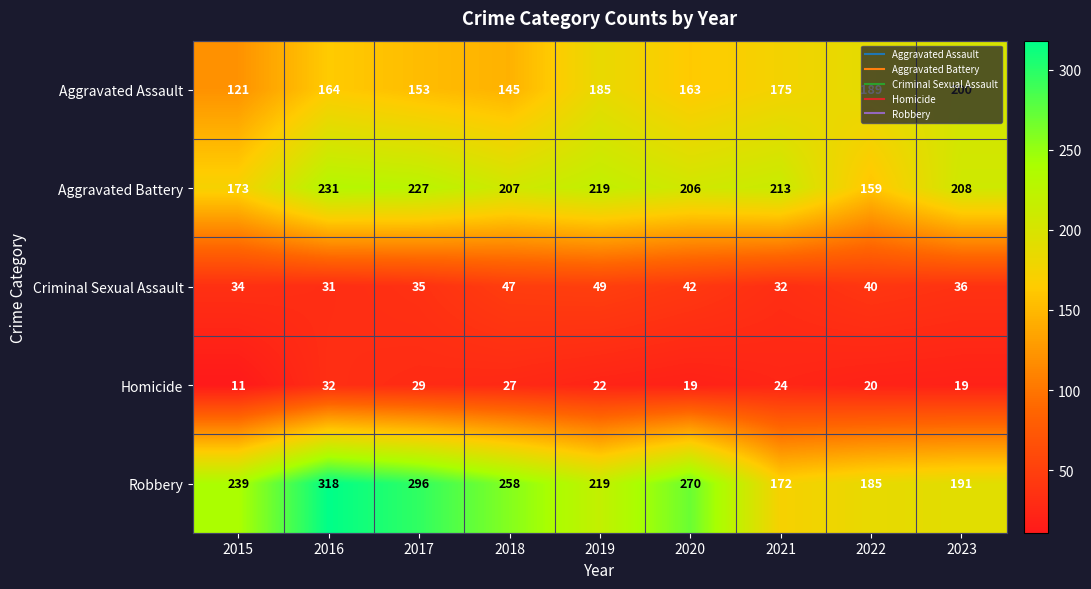

At which label is Criminal Sexual Assault closest to 40?

2022